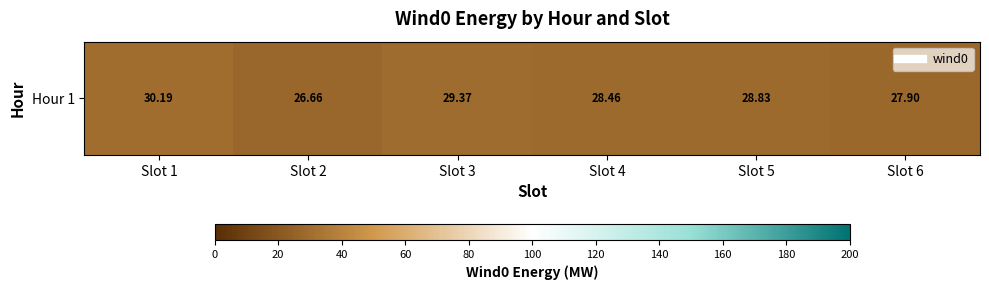

Reading left to right, transcribe all the data shown in this chart.

Slot 1=30.2	Slot 2=26.7	Slot 3=29.4	Slot 4=28.5	Slot 5=28.8	Slot 6=27.9